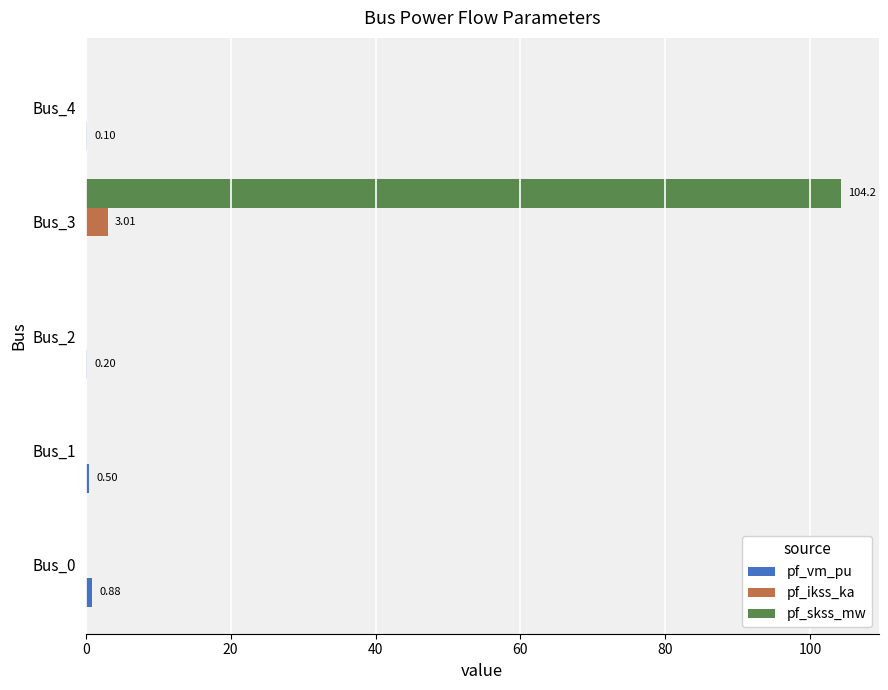

Which series has the largest total across all categories?

pf_skss_mw